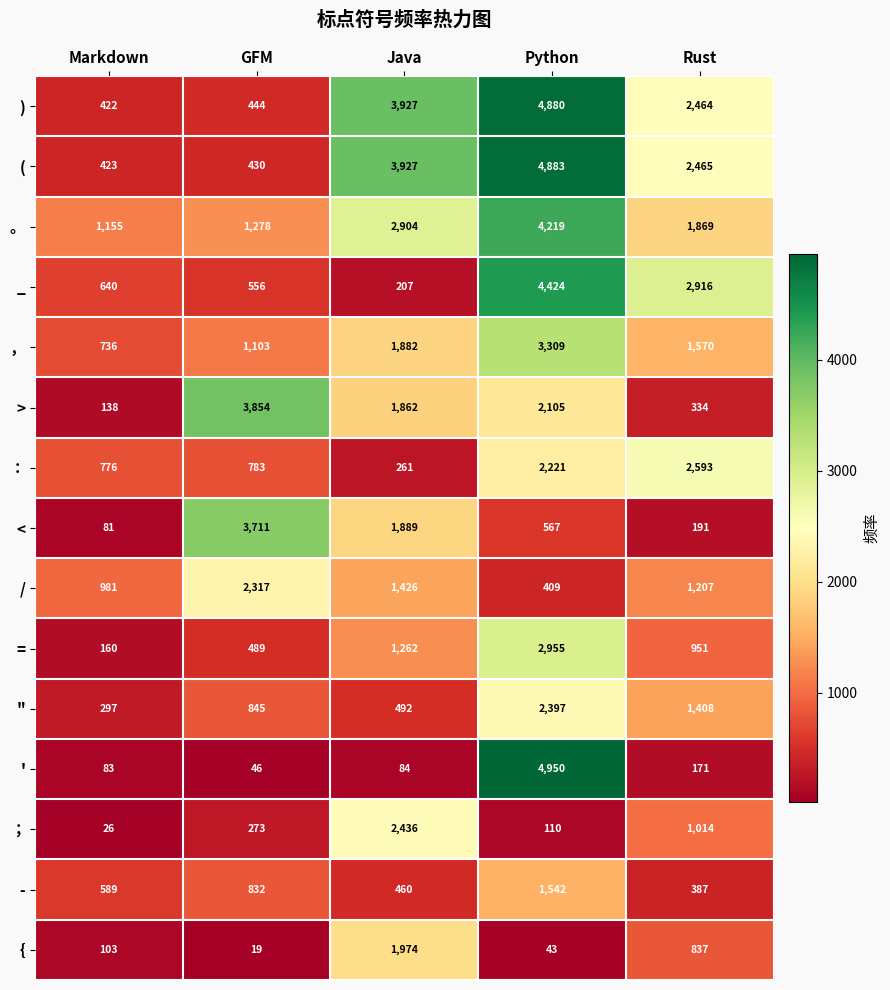

Is it true that ； equals 273 at GFM?

True